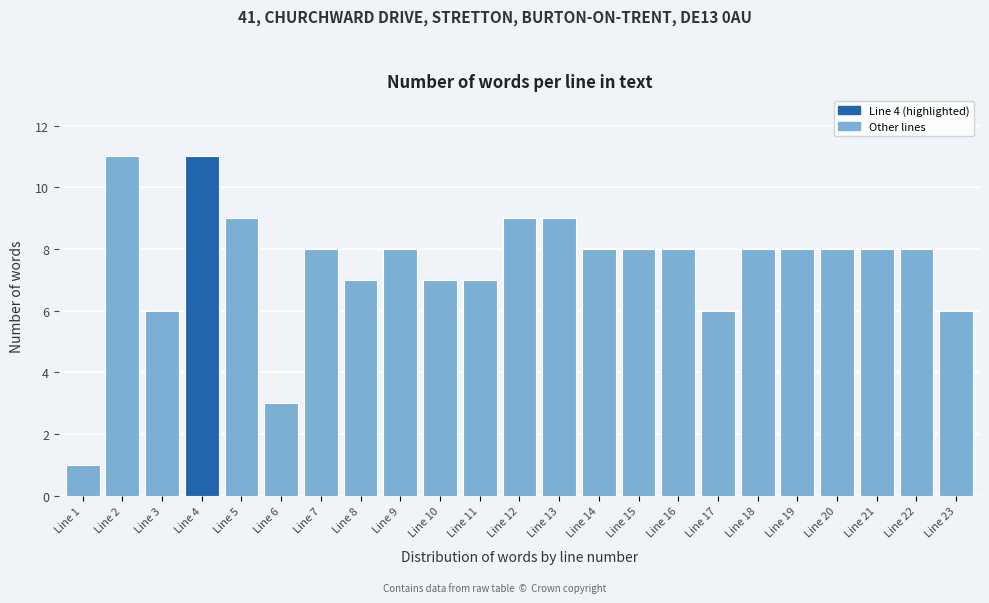

Reading left to right, what are all the values shown in this chart?

Line 1=1	Line 2=11	Line 3=6	Line 4=11	Line 5=9	Line 6=3	Line 7=8	Line 8=7	Line 9=8	Line 10=7	Line 11=7	Line 12=9	Line 13=9	Line 14=8	Line 15=8	Line 16=8	Line 17=6	Line 18=8	Line 19=8	Line 20=8	Line 21=8	Line 22=8	Line 23=6